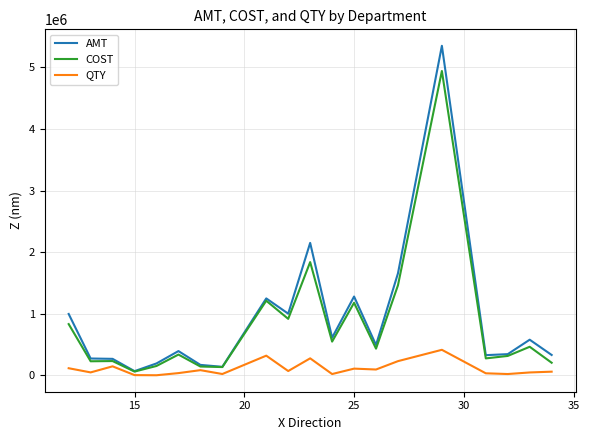

What are all the series names shown in the legend?

AMT, COST, QTY